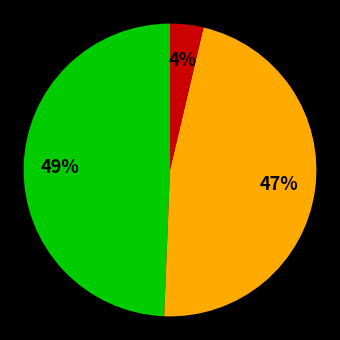

To the nearest percent, what is the average slice percentage?

33%